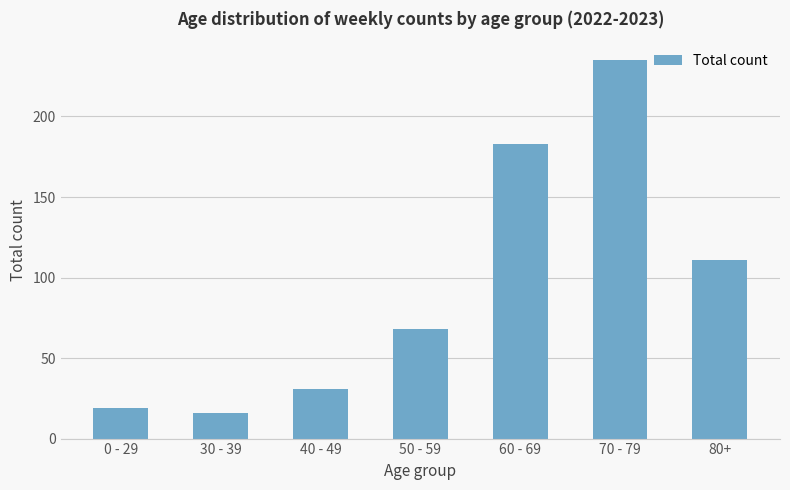

Reading left to right, transcribe all the data shown in this chart.

0 - 29=19	30 - 39=16	40 - 49=31	50 - 59=68	60 - 69=183	70 - 79=235	80+=111